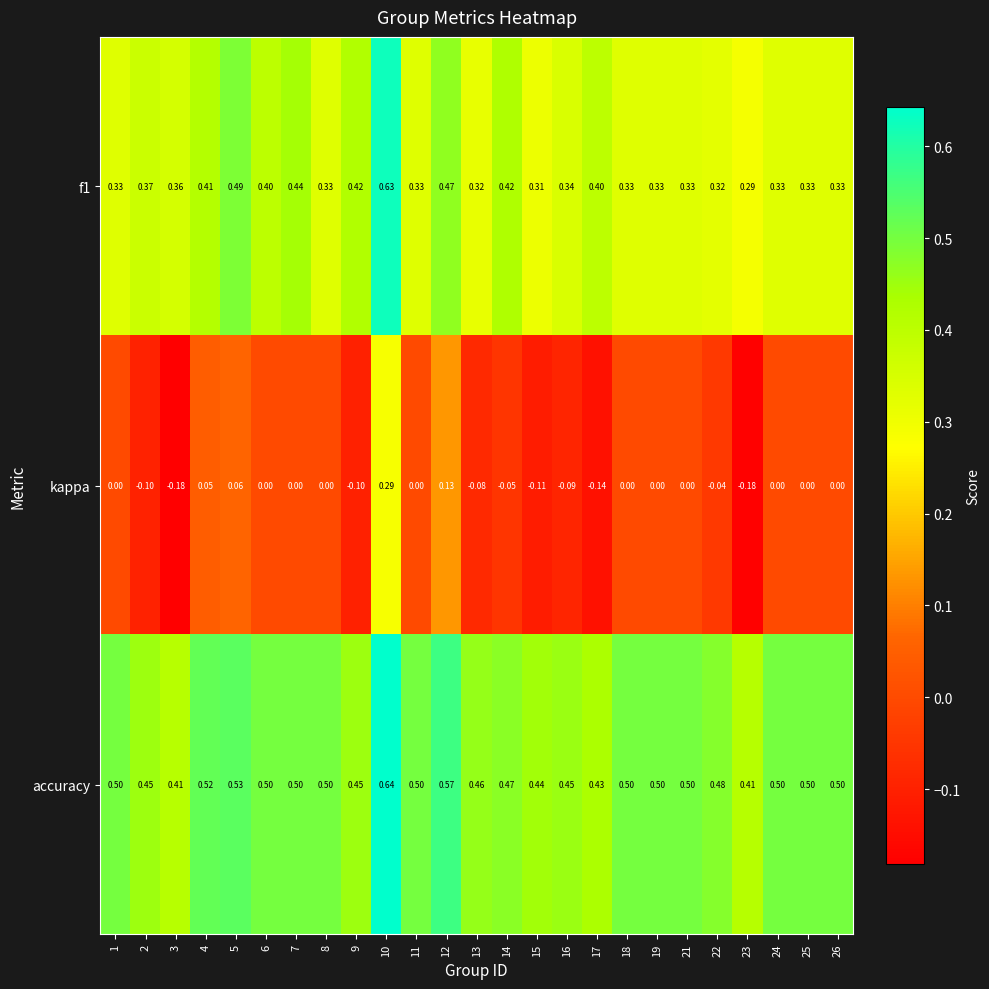

Is the value of accuracy at 23 greater than the value of f1 at 13?

Yes